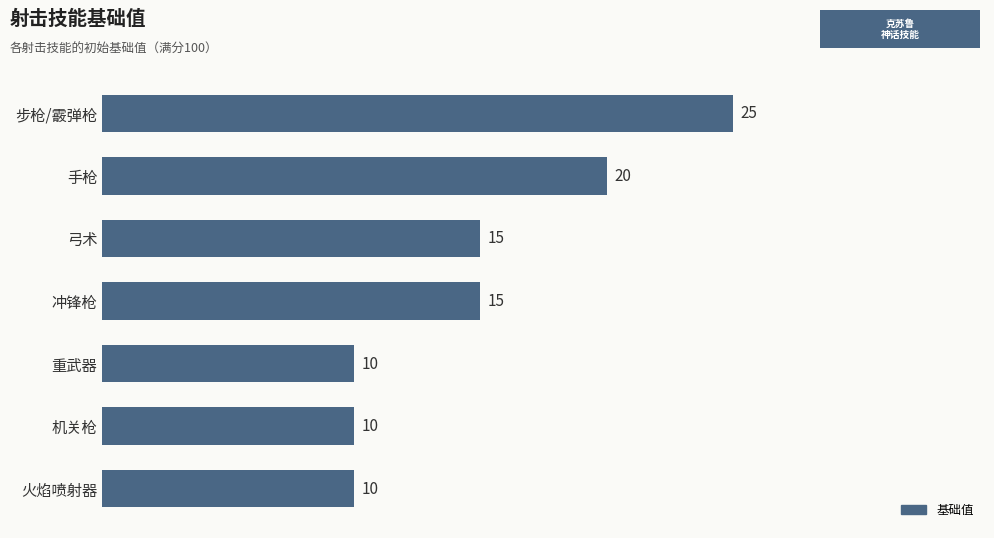

How many data points are less than 15?

3